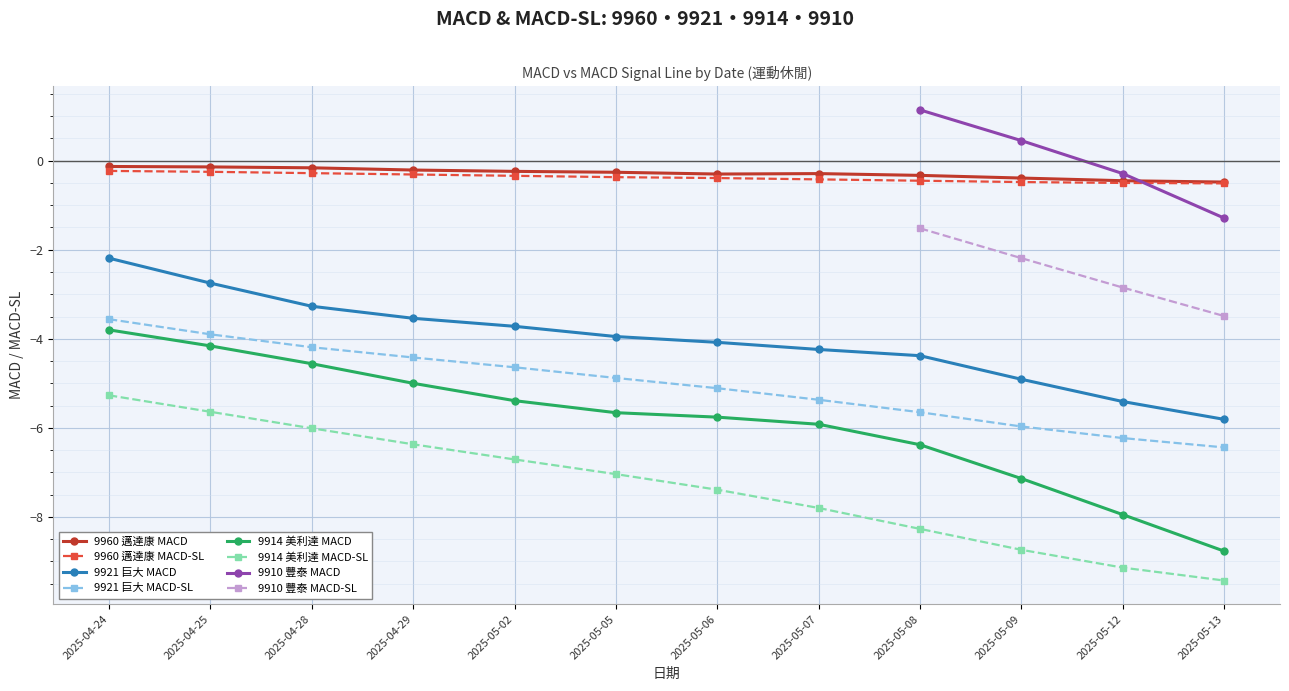

True or false: MACD-SL has more than 1 interior local peaks.

False